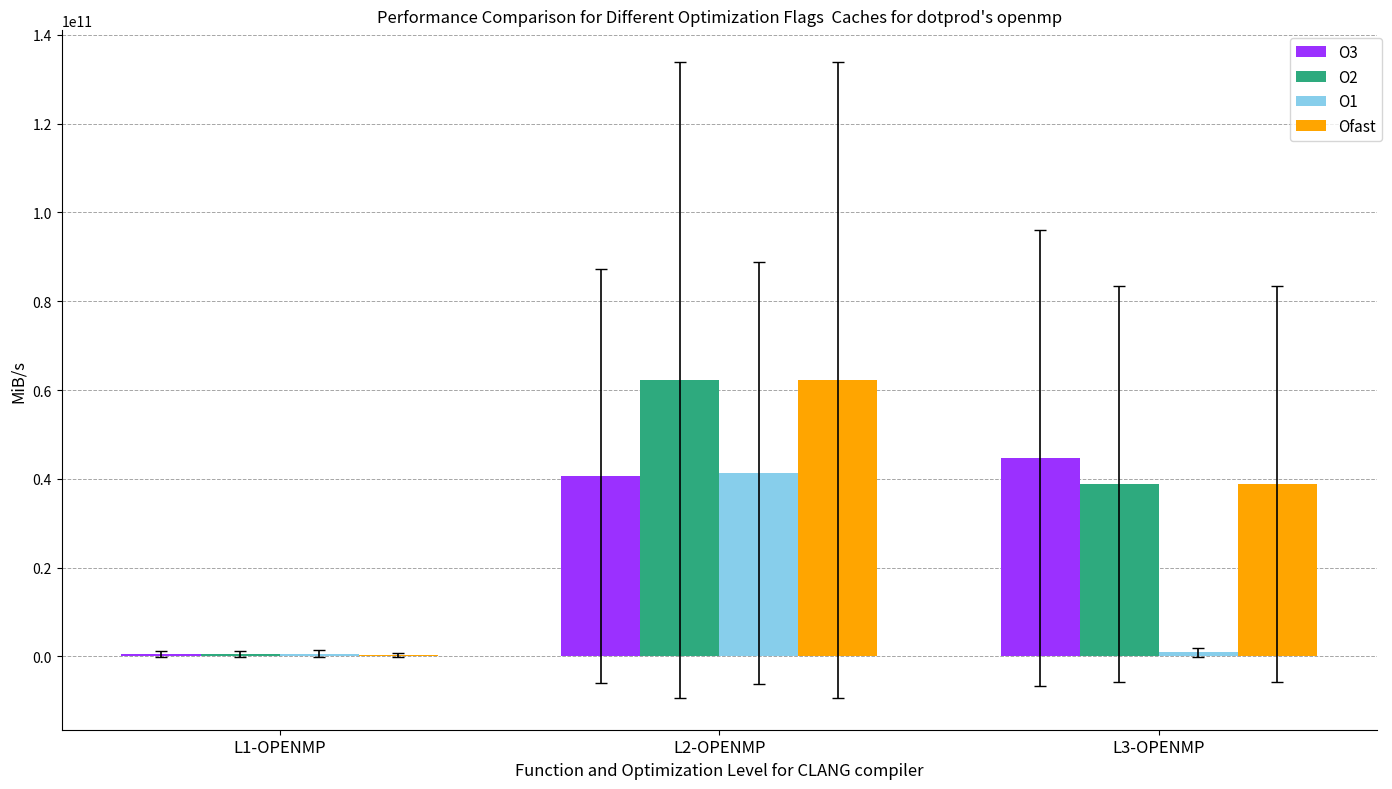

Where does the Ofast series first go above 38798368114?

L2-OPENMP